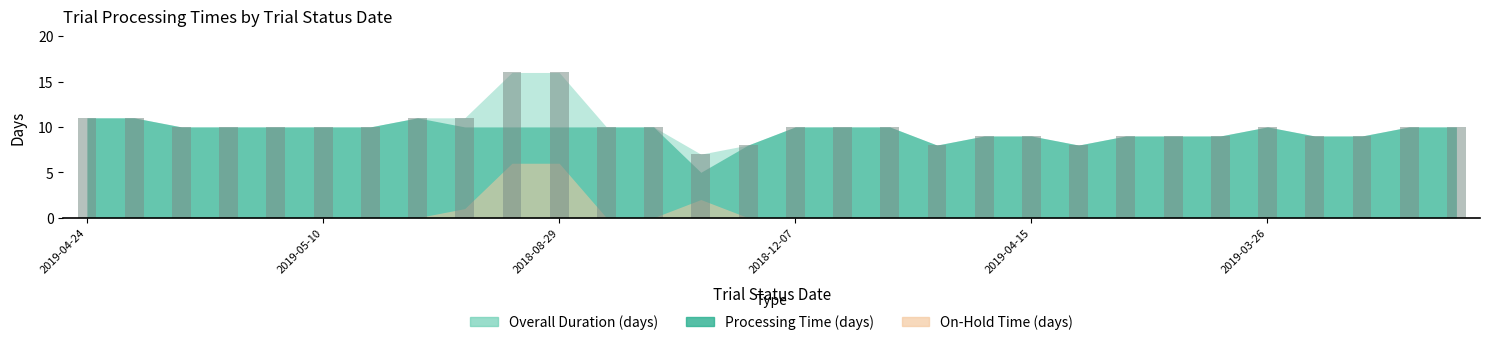

What is the smallest value displayed?

7